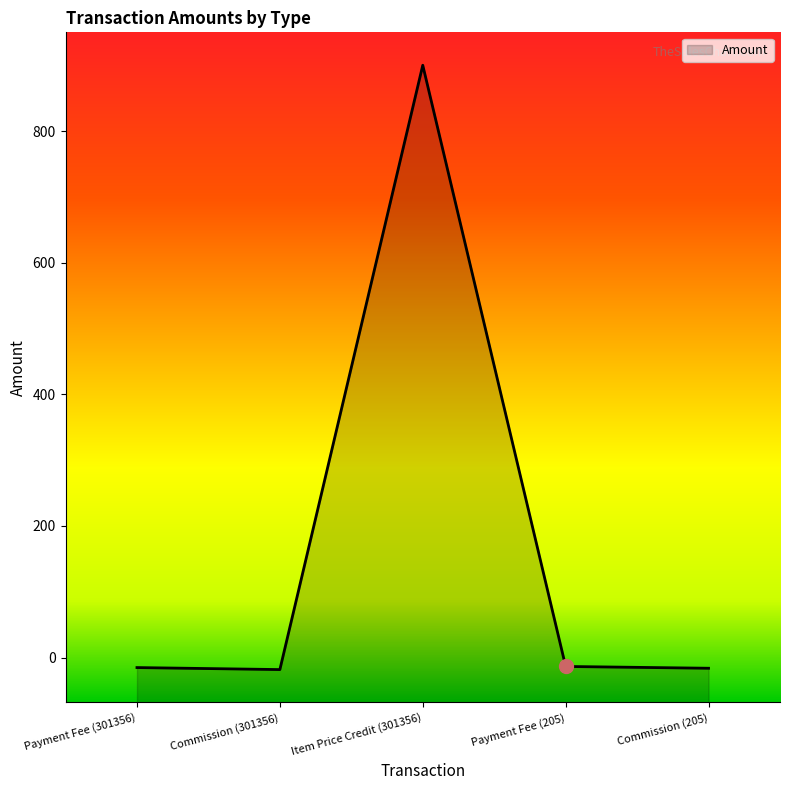

At which category does the chart reach its peak across all series?

Item Price Credit (301356)